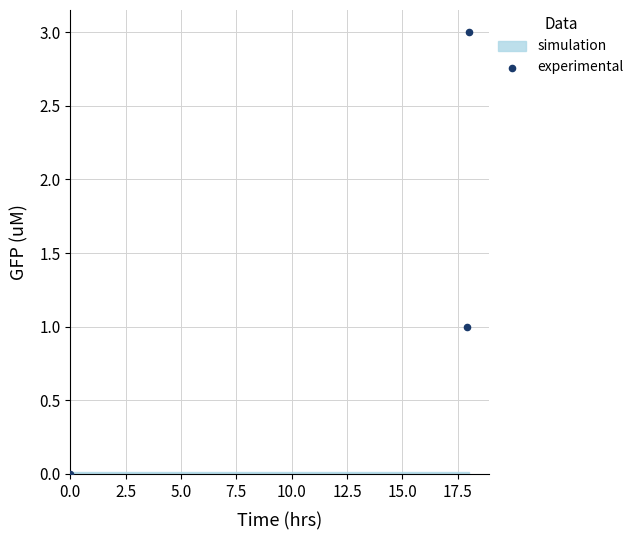

What is the range of Y values (max minus min)?

3